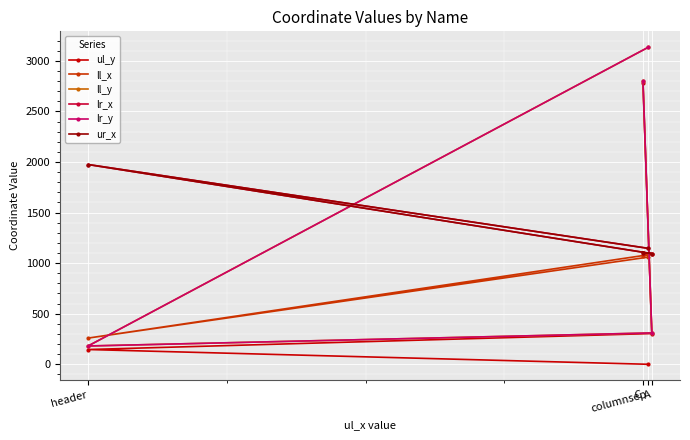

How many lines are shown in the chart?

6